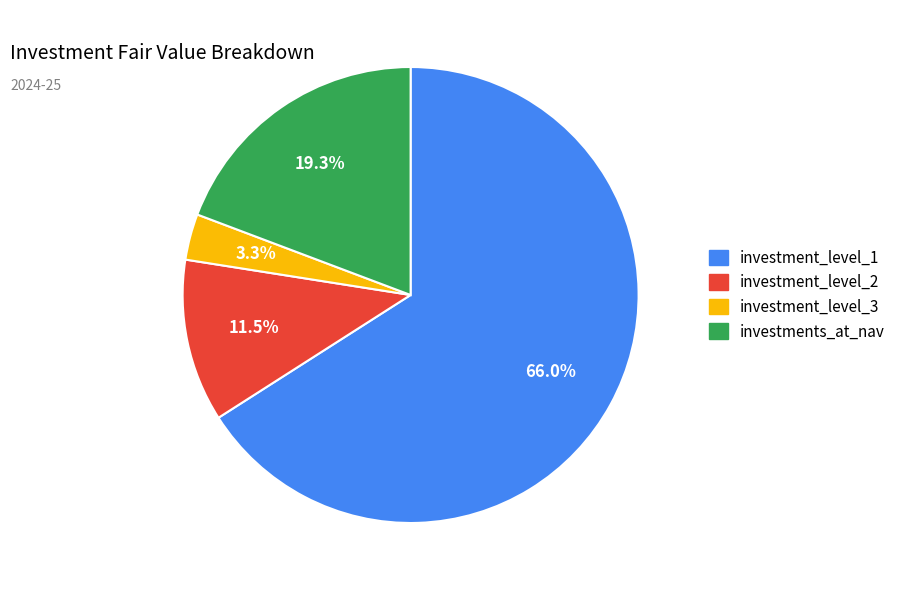

How many slices are in this pie chart?

4